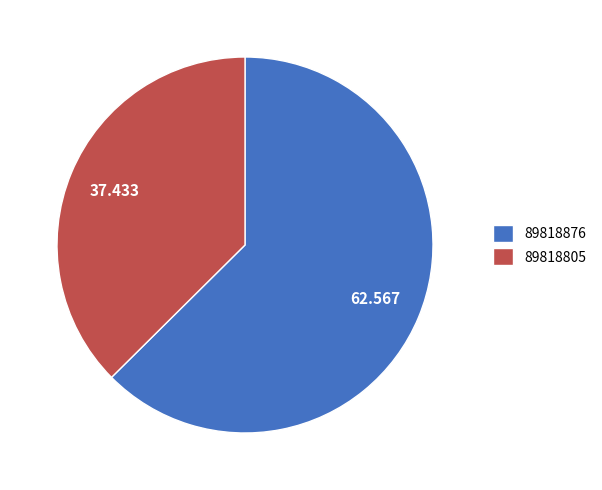

What is the largest slice in the pie chart?

89818876